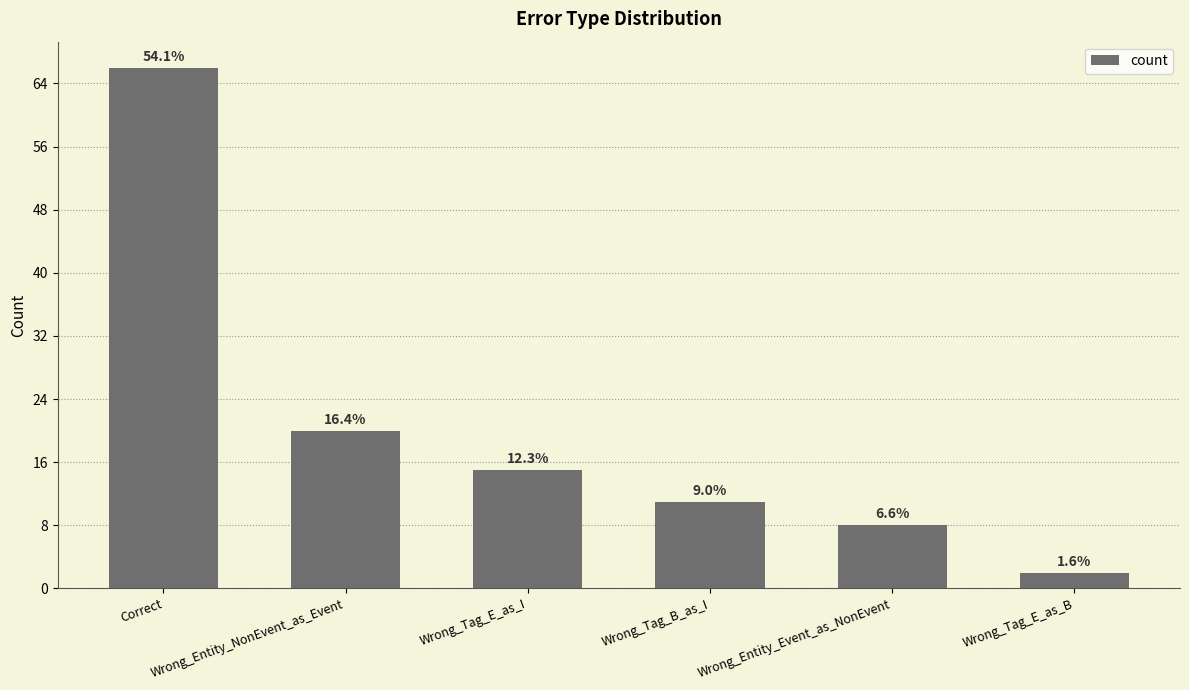

What is the change in value from Wrong_Entity_NonEvent_as_Event to Wrong_Tag_E_as_I?

-5